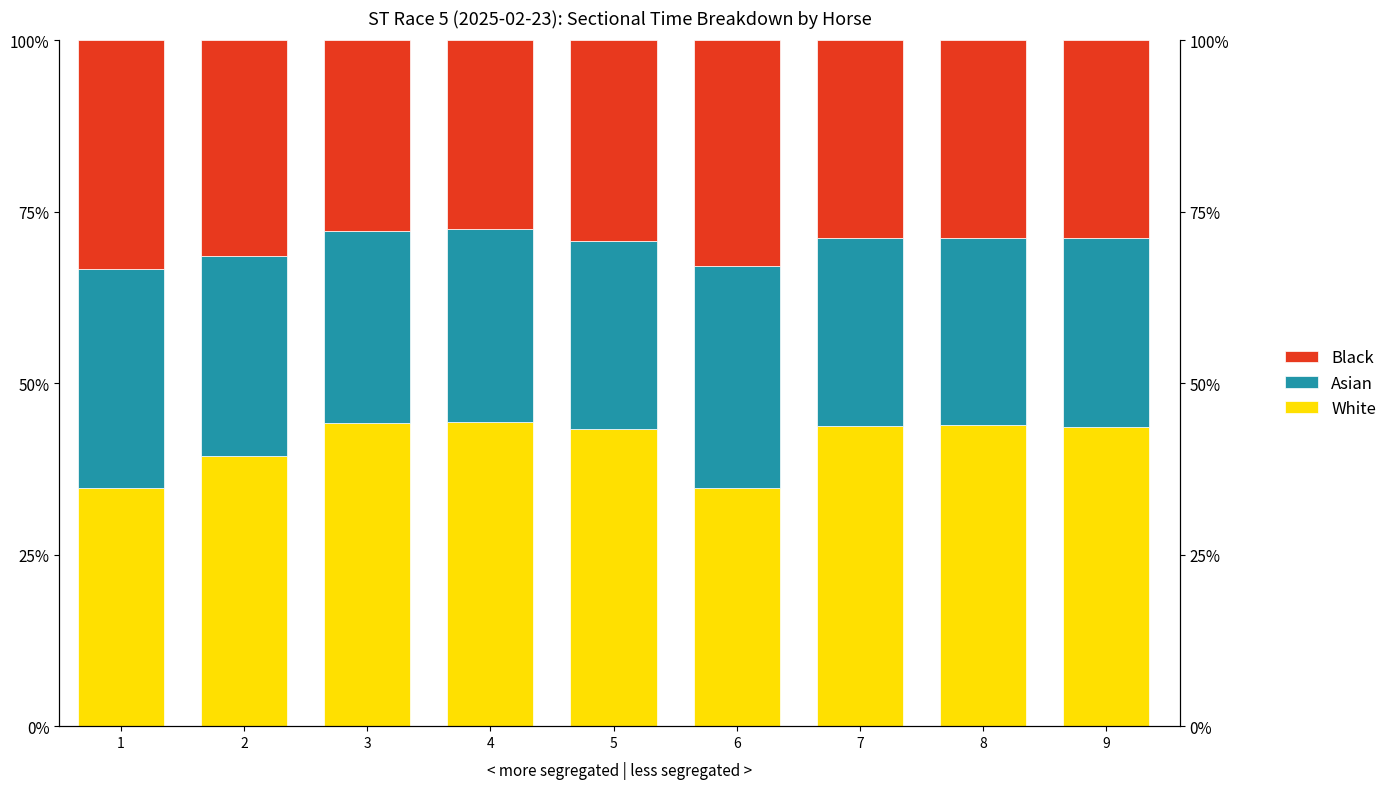

List the labels in order of White value, largest first.

4, 3, 8, 7, 9, 5, 2, 6, 1